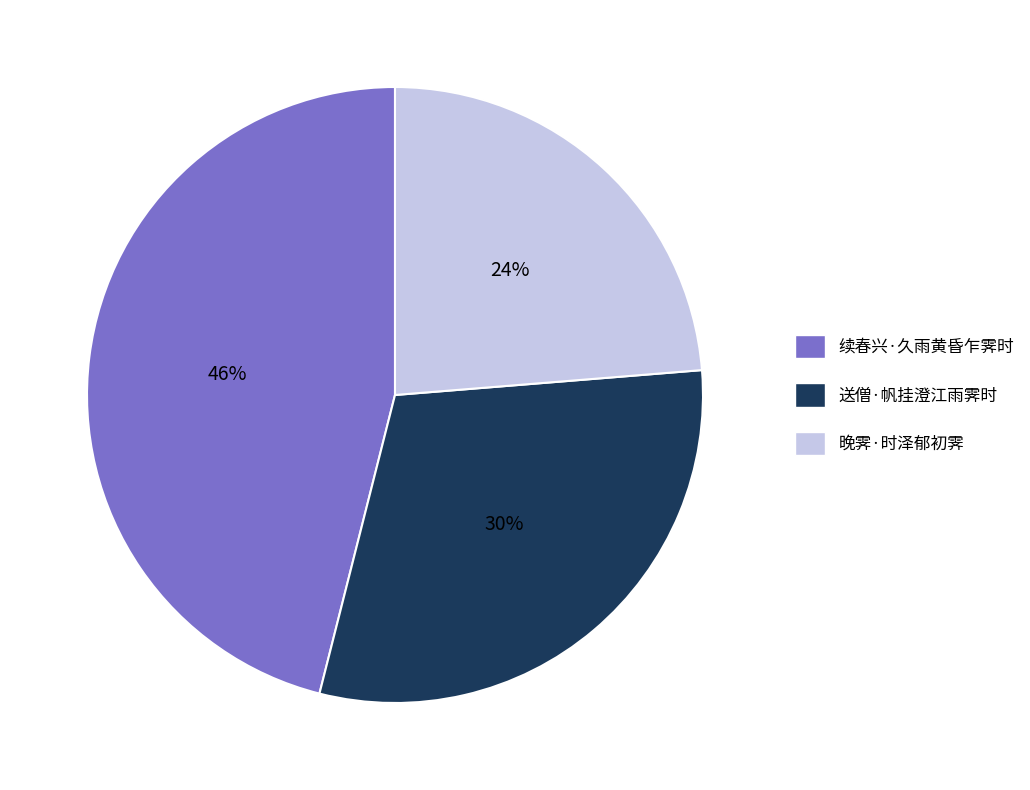

Which category has the smallest portion of the pie?

晚霁·时泽郁初霁